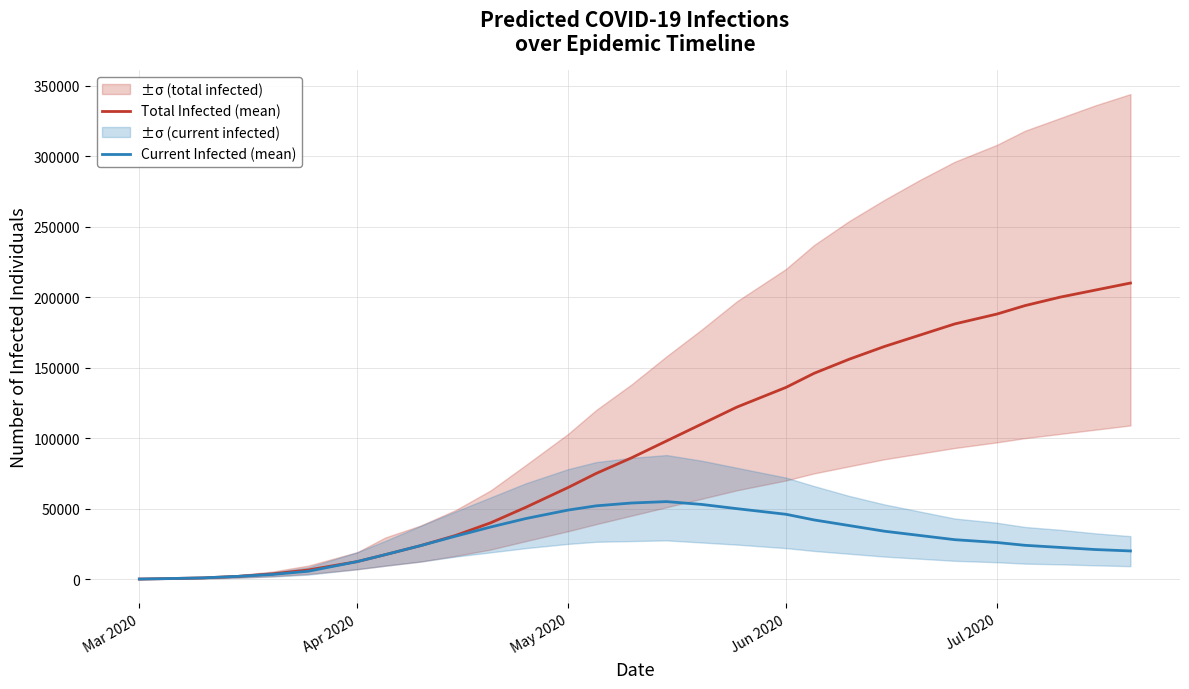

How many values in the Total Infected (mean) series exceed 86000?

14